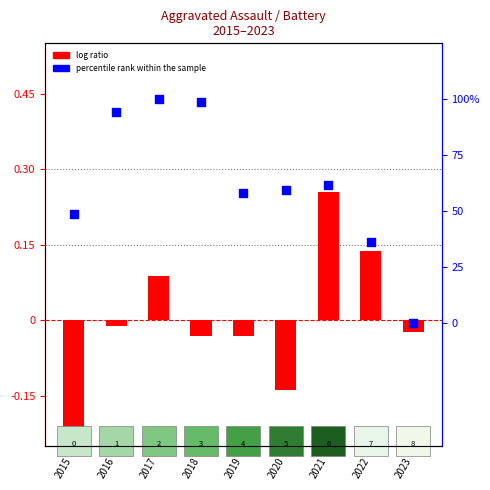

Which series contains the highest Y value?

percentile rank within the sample